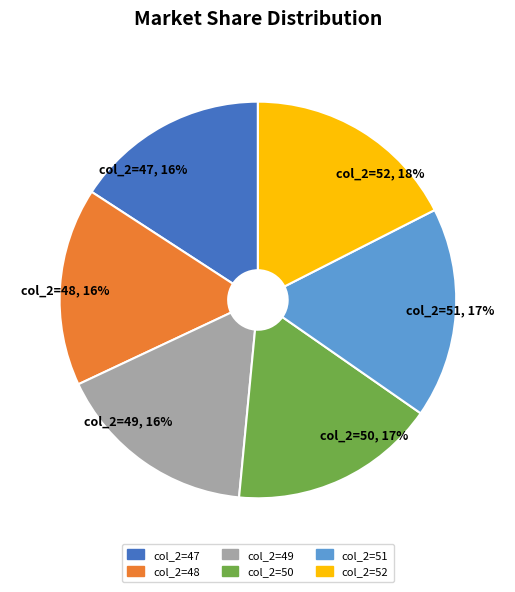

To the nearest percent, what is the average slice percentage?

17%